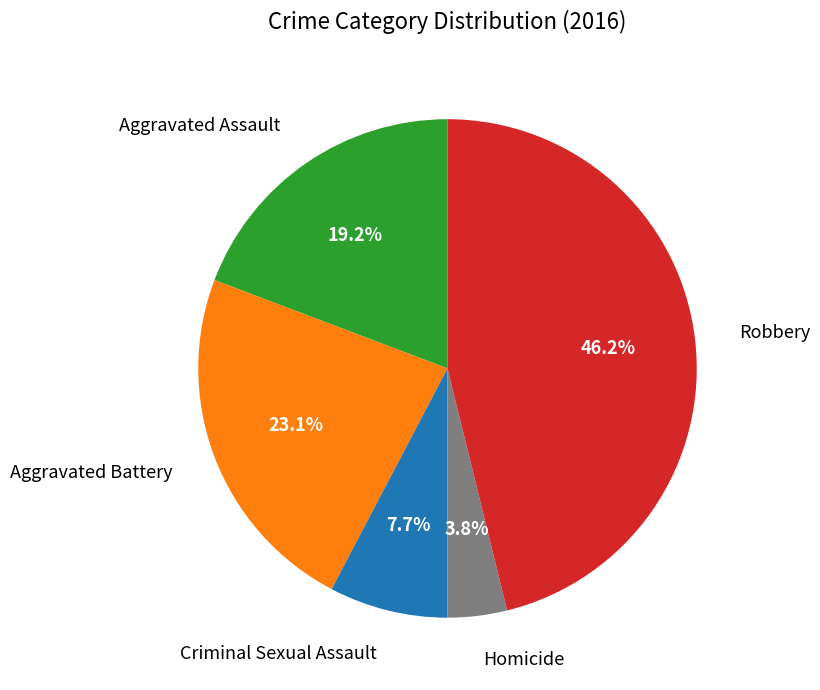

Between Robbery and Homicide, which is larger?

Robbery